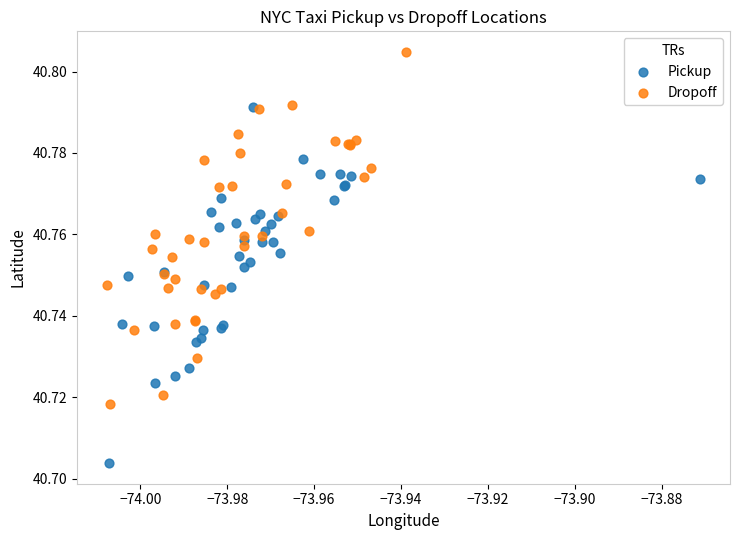

Which series reaches the minimum Y coordinate?

Pickup